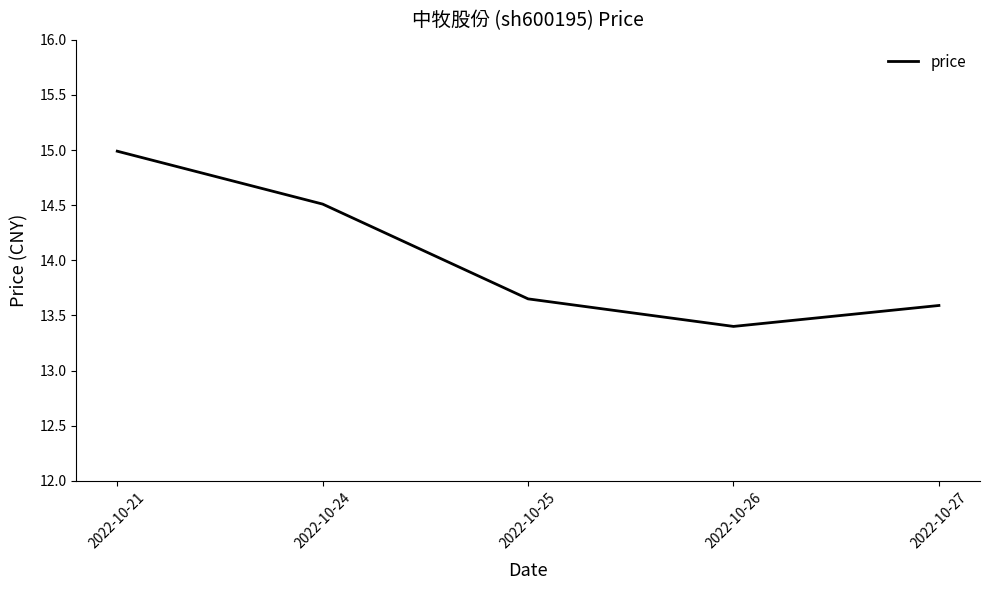

What value does the data have at 2022-10-24?

14.5